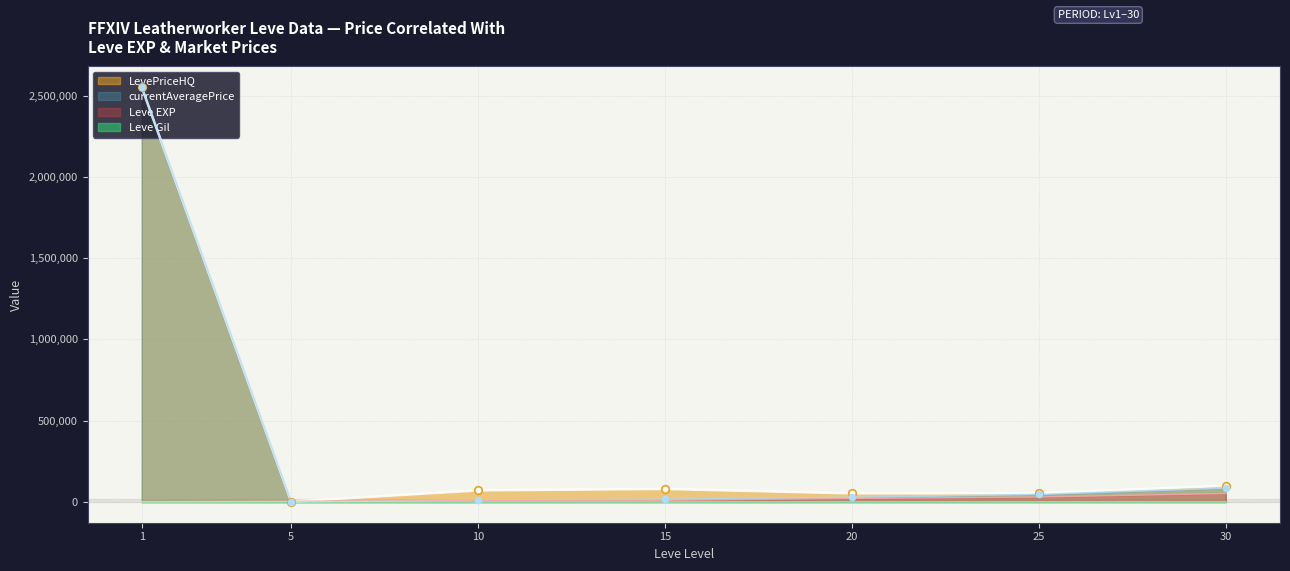

At which category is the sum across all series the highest?

1